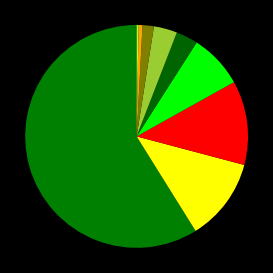

Does any single category account for the majority?

Yes